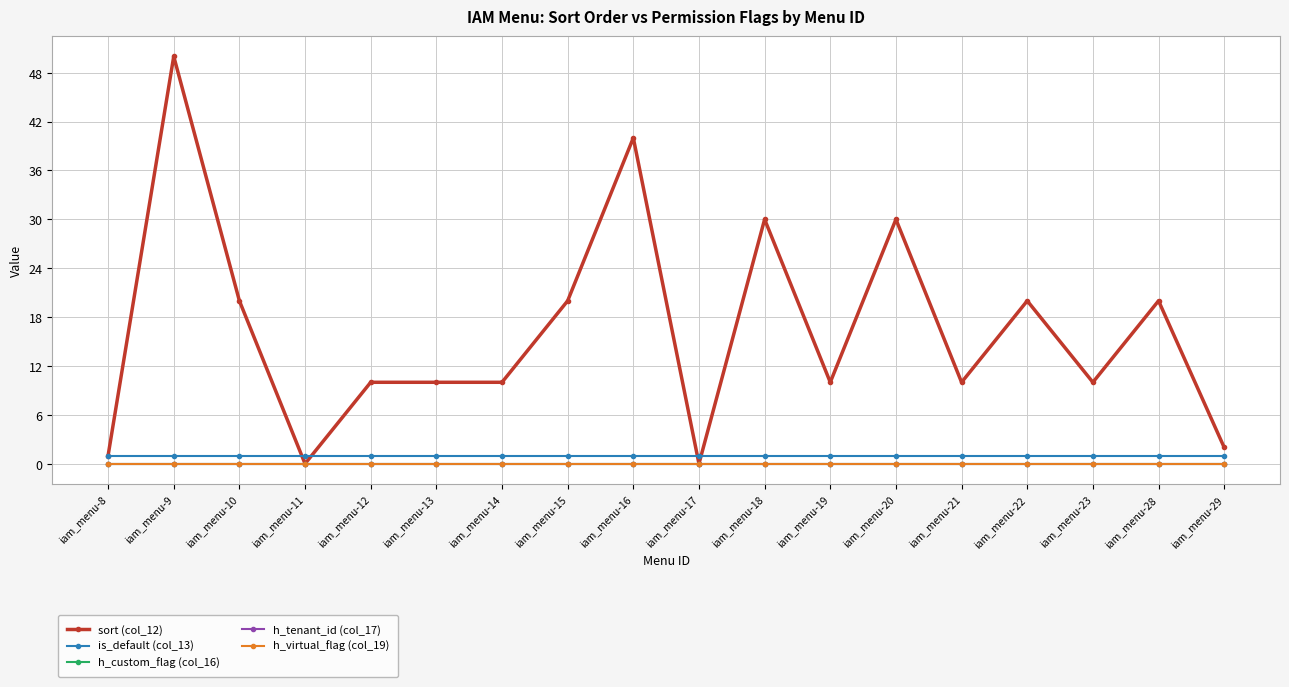

How many lines are shown in the chart?

5